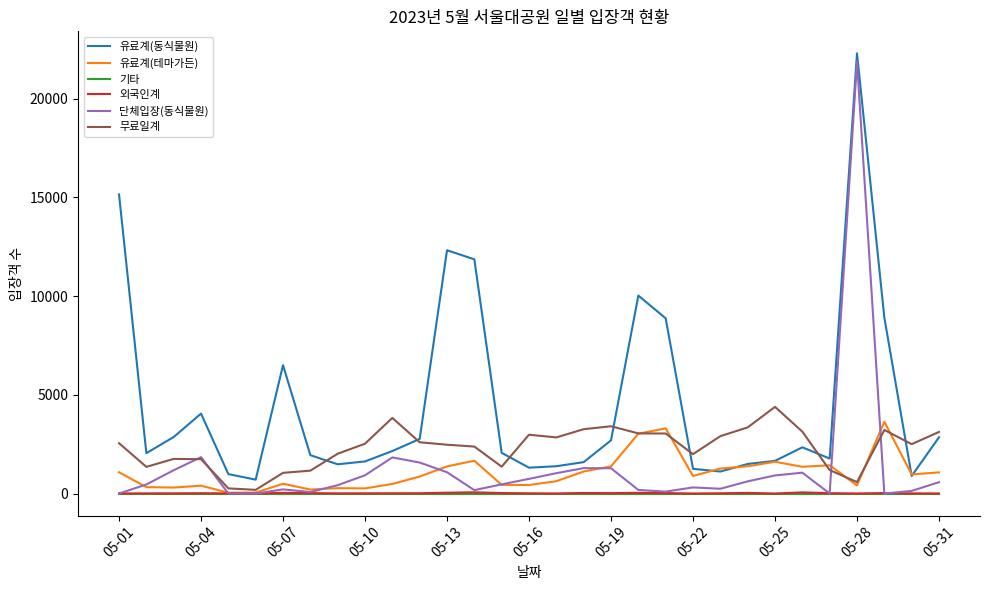

What is the lowest value of the 외국인계 series?

1